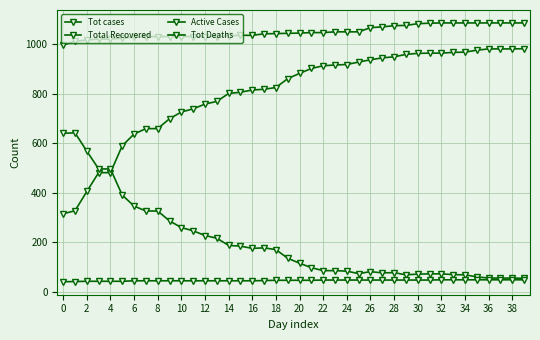

How many categories are shown in the chart?

40